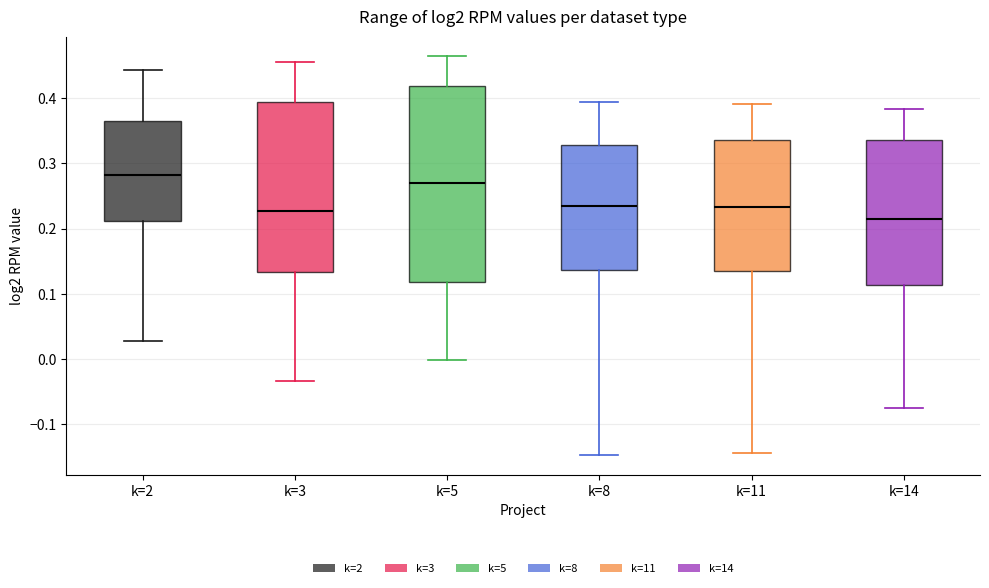

Comparing the boxes themselves (not the whiskers), which one is the tallest?

k=5